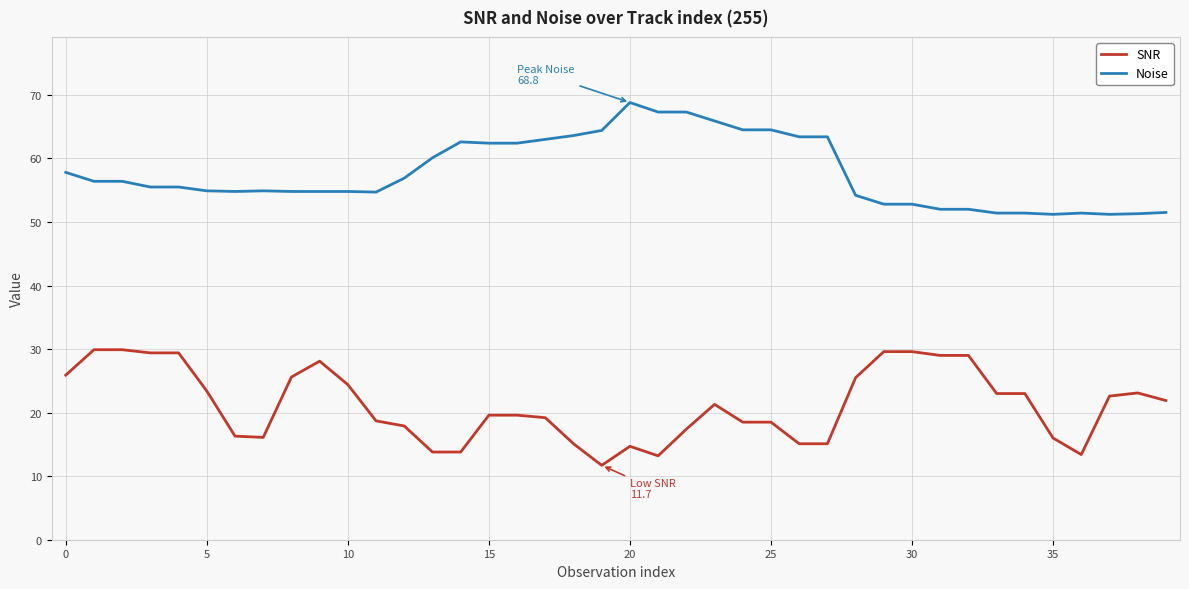

How many lines are shown in the chart?

2